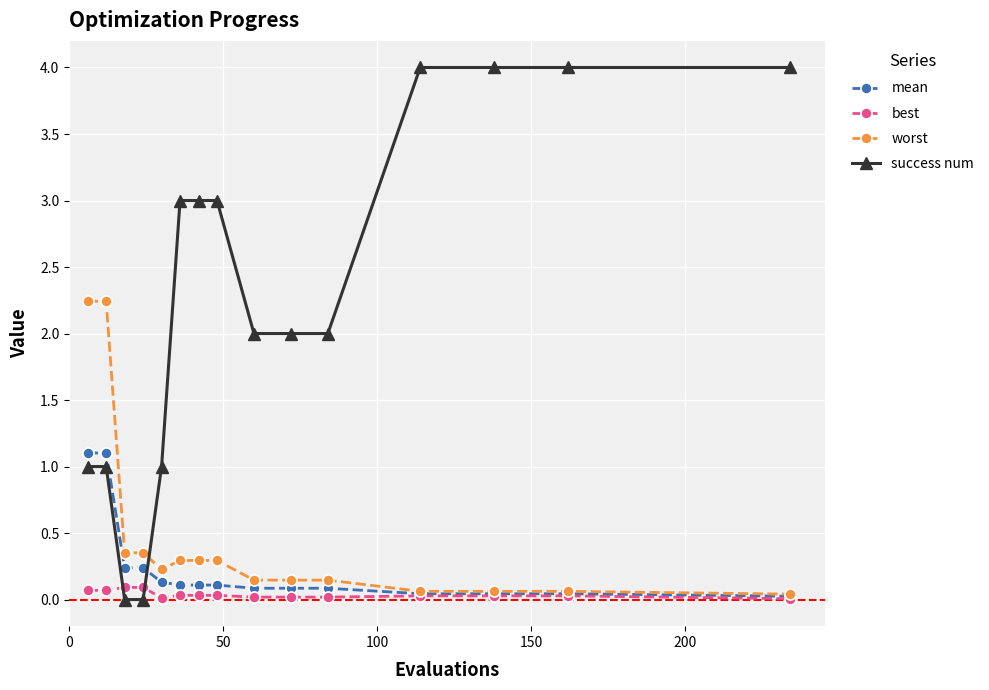

What is the average value of the success num series?

2.3